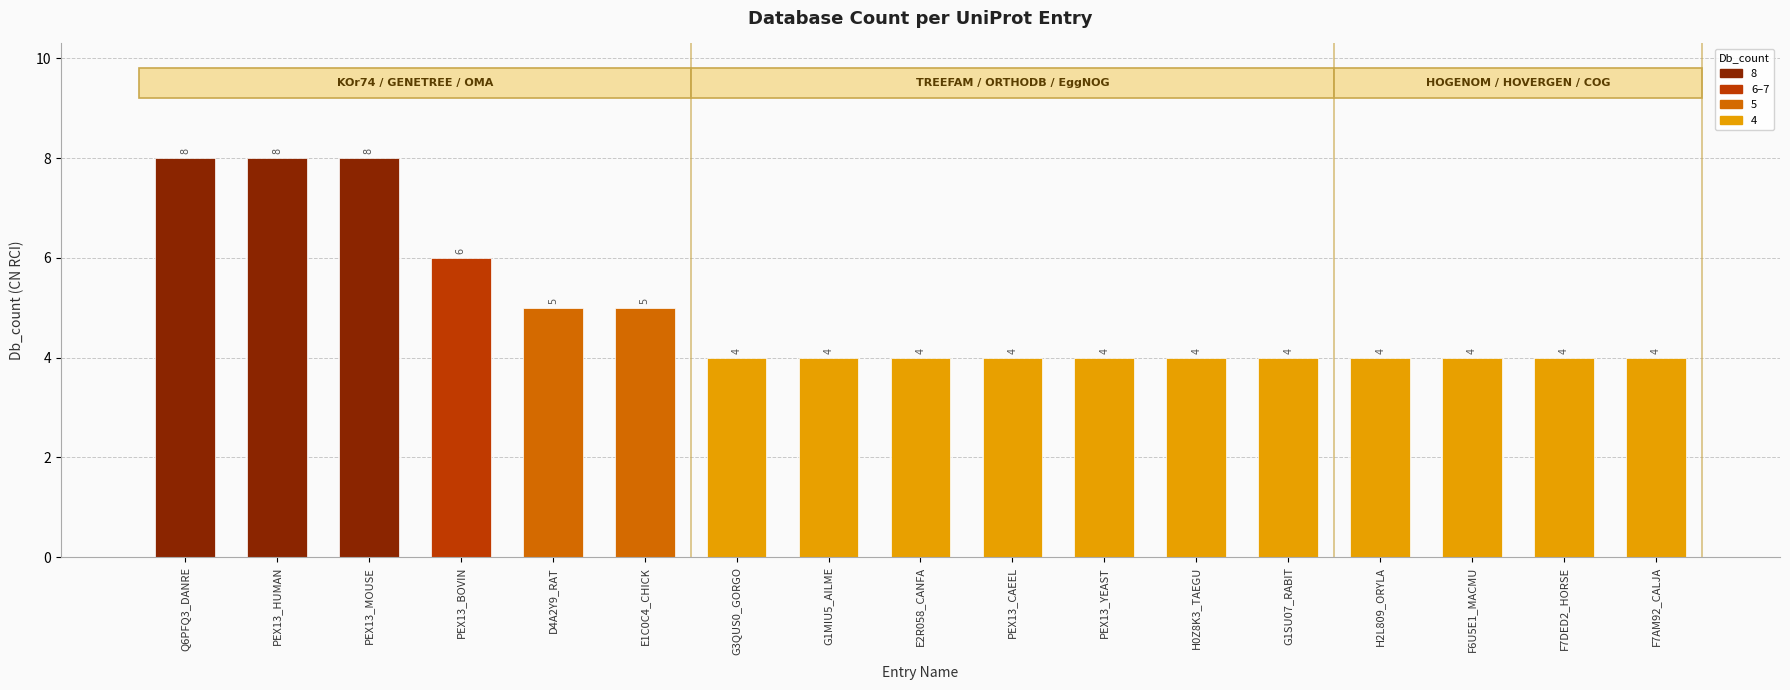

What is the sum of the values at H2L809_ORYLA and PEX13_YEAST?

8